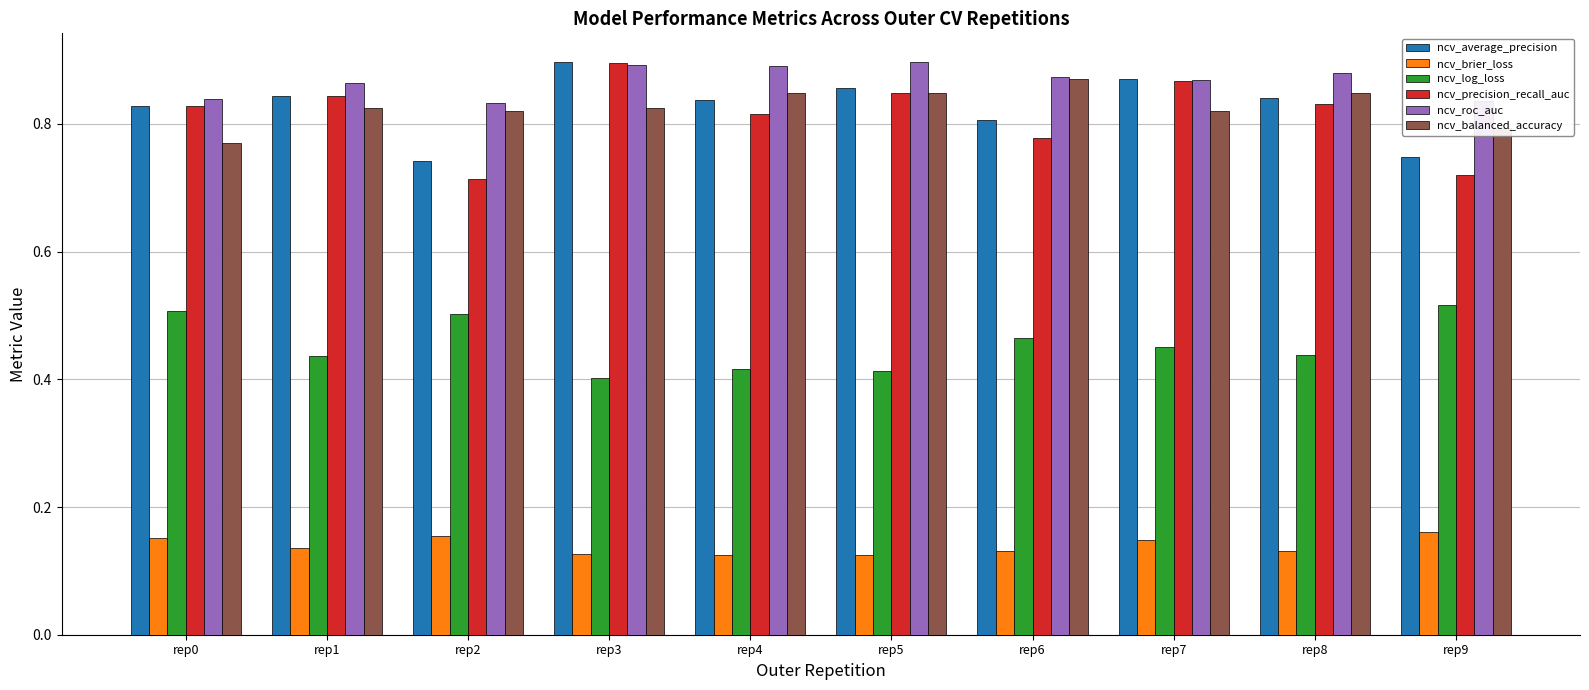

Count the ncv_log_loss values in the range 0 to 1.

10